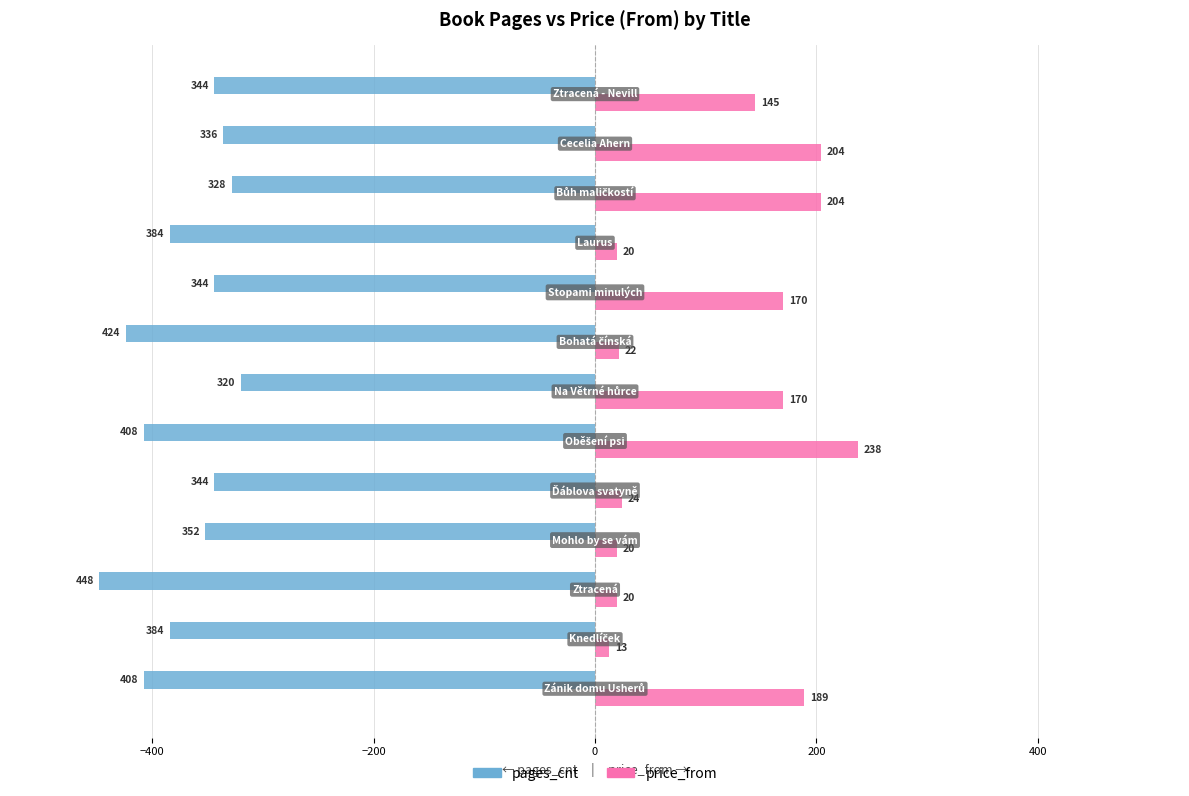

What is the sum of all pages_cnt values?

-4824